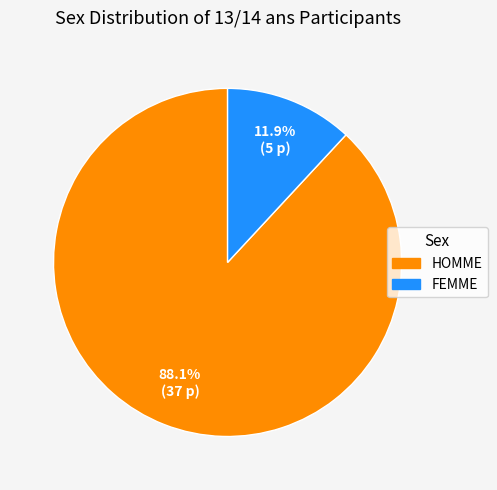

To the nearest percent, what is the difference between the largest and smallest slice percentages?

76%